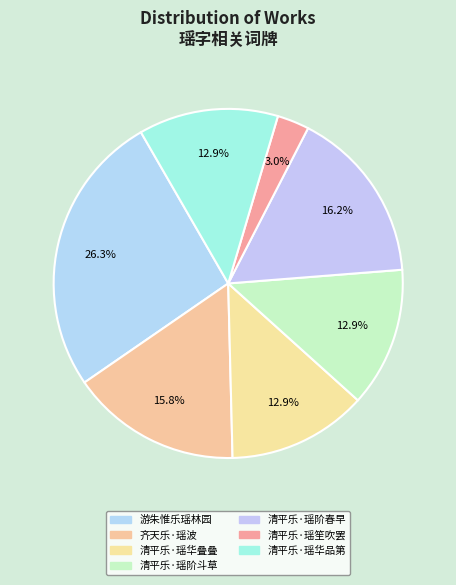

To the nearest percent, what is the average slice percentage?

14%